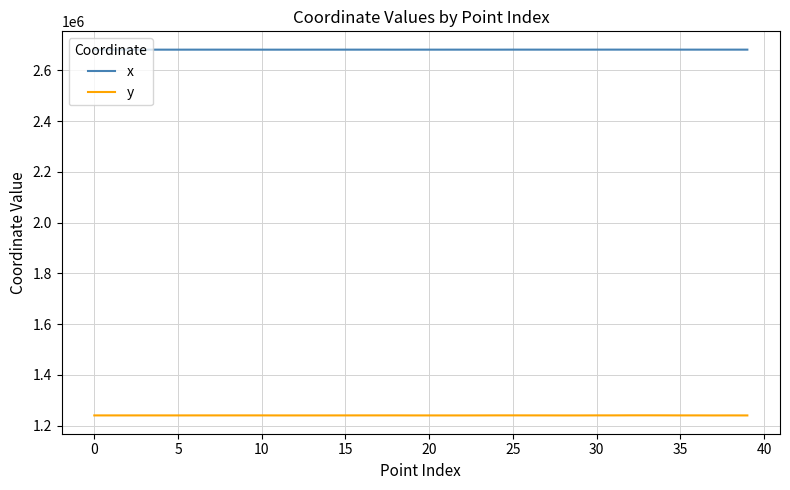

Which series has the largest total across all categories?

x